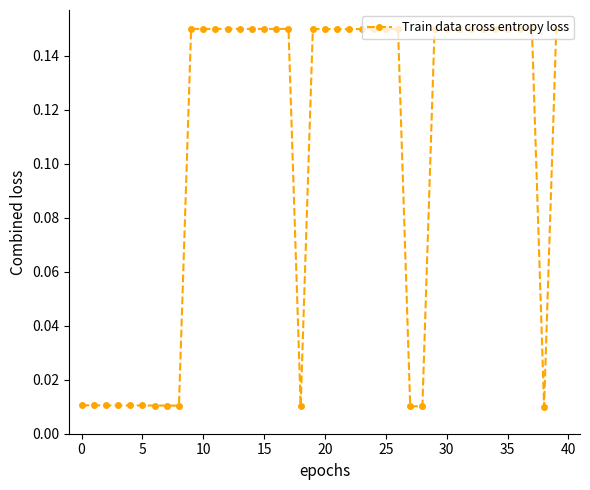

Is this an area chart (filled region under the line)?

No